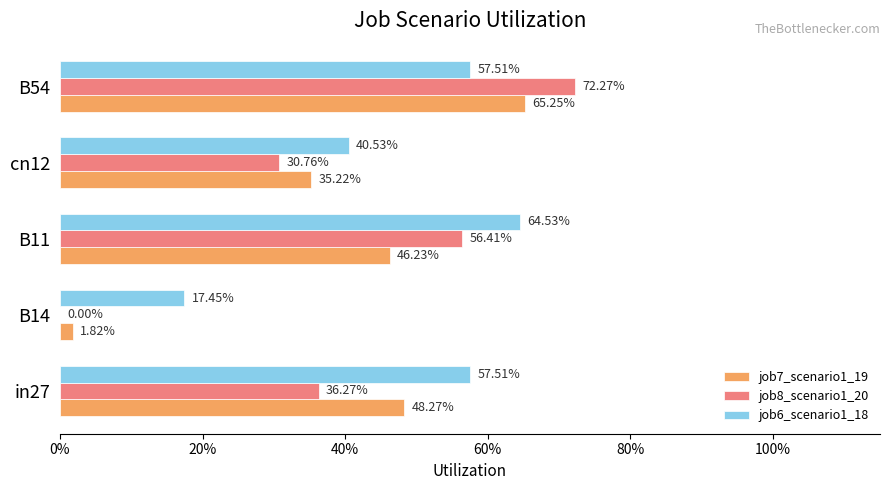

What are all the series names shown in the legend?

job7_scenario1_19, job8_scenario1_20, job6_scenario1_18